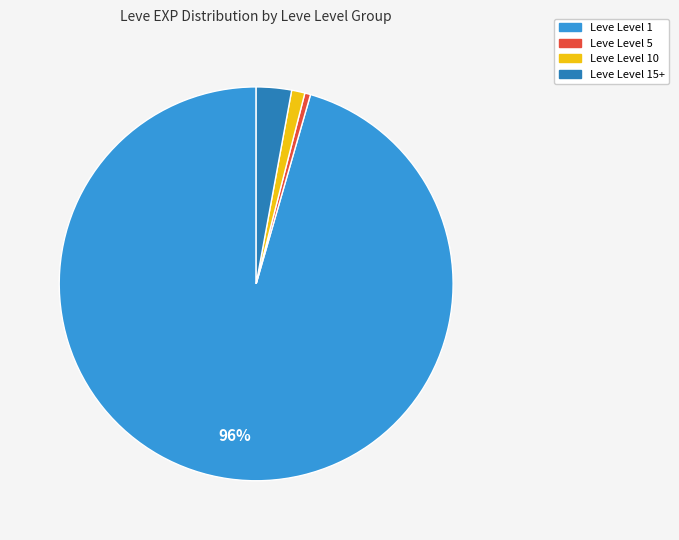

To the nearest percent, what is the average slice percentage?

25%